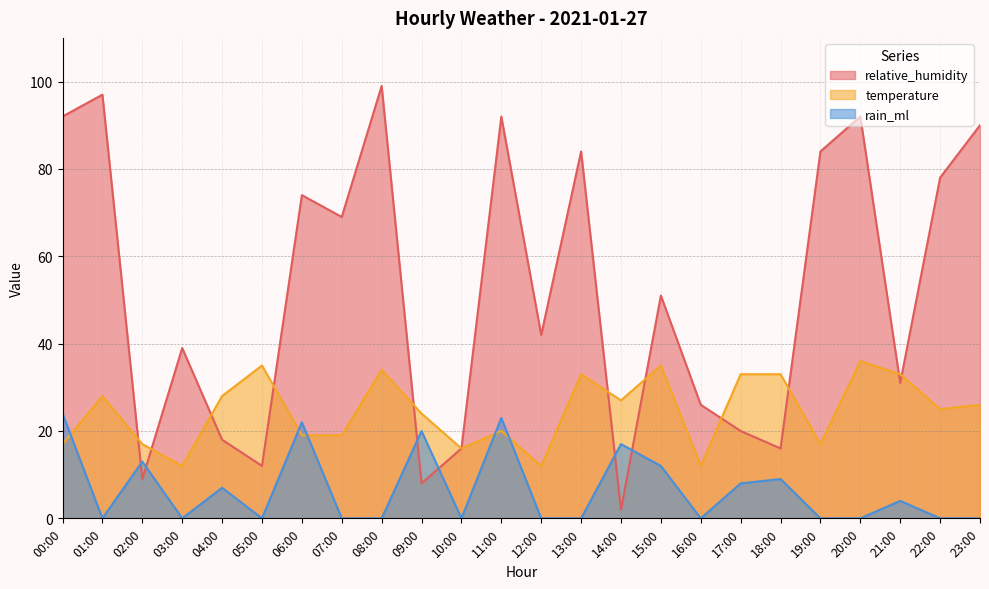

Is the value of rain_ml at 14:00 greater than the value of relative_humidity at 05:00?

Yes